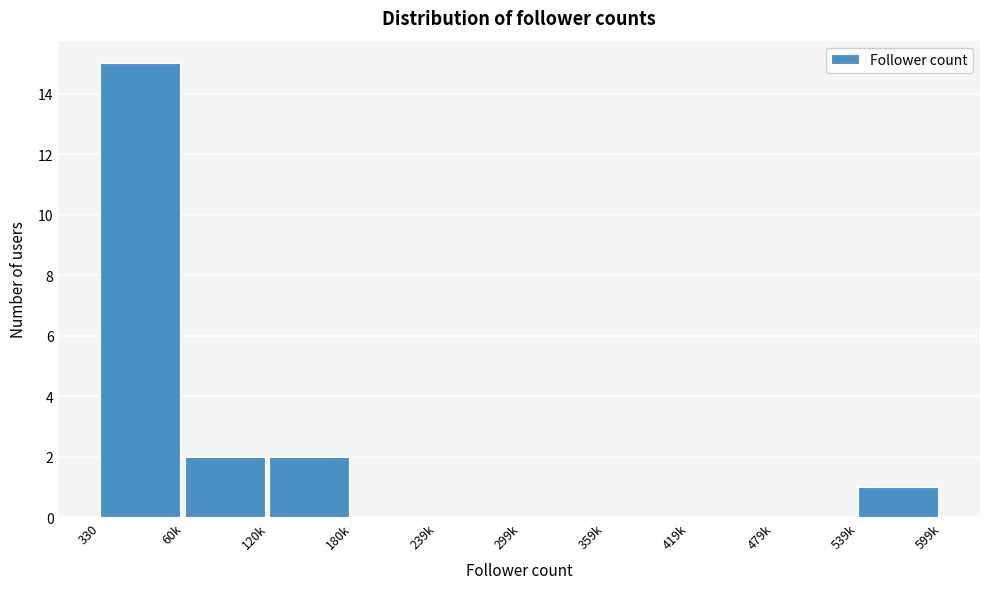

Reading right to left, what are all the values shown in this chart?

539k=1	479k=0	419k=0	359k=0	299k=0	239k=0	180k=0	120k=2	60k=2	330=15